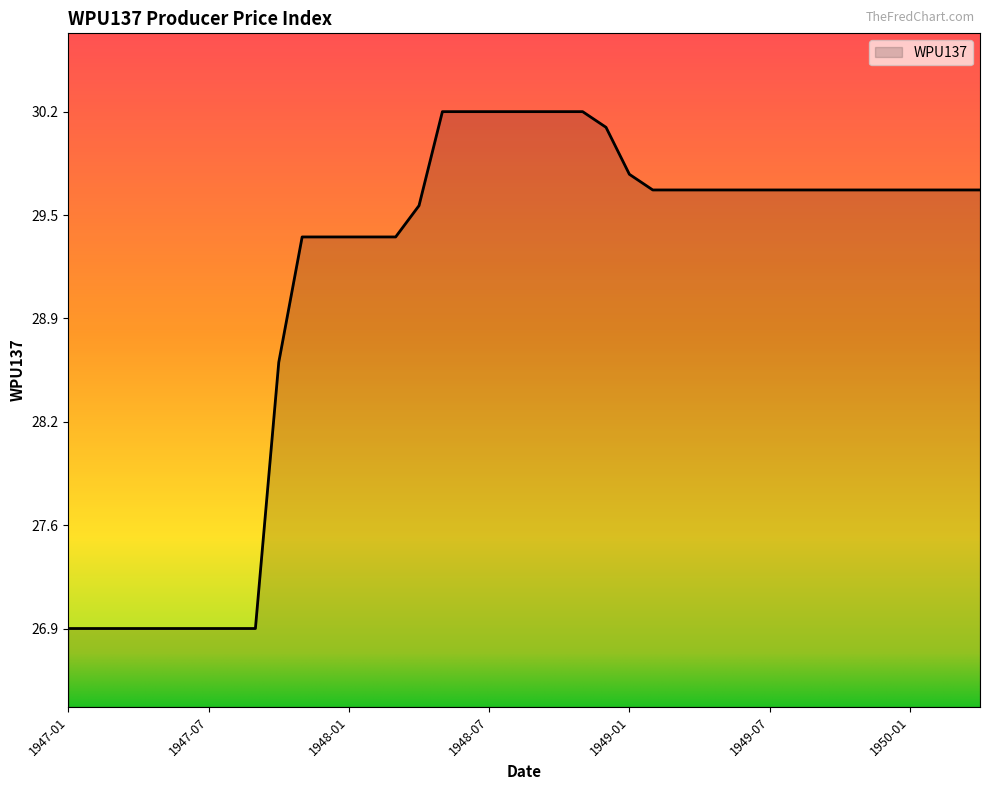

What is the maximum value shown in the chart?

30.2